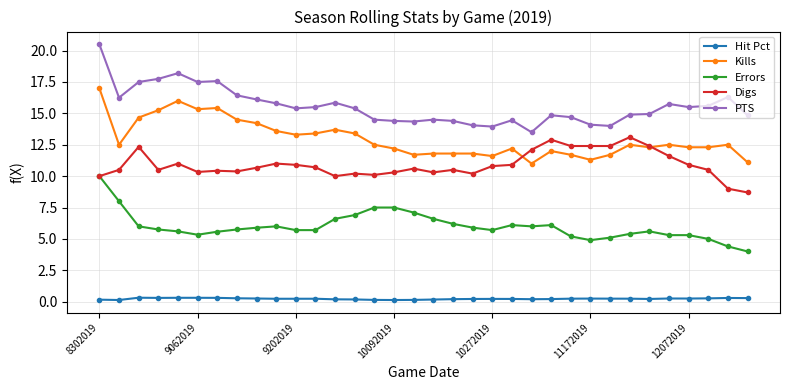

Which series has the widest spread of values?

PTS